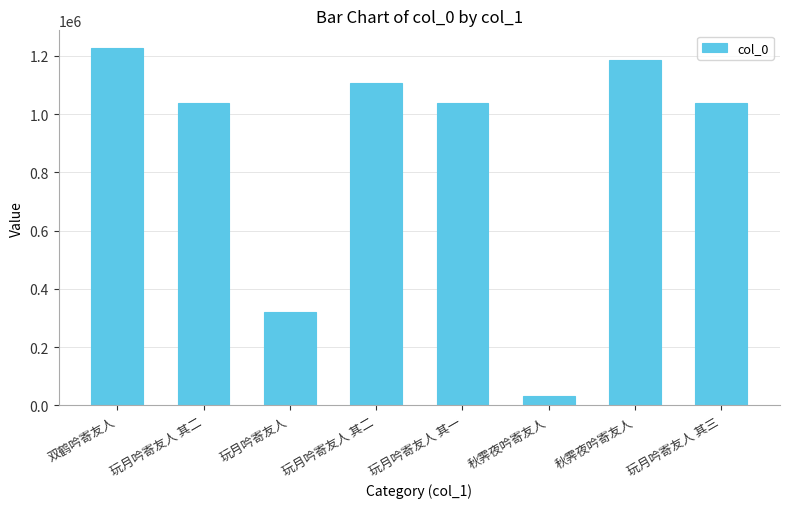

Which category has the lowest value across all series?

秋霁夜吟寄友人